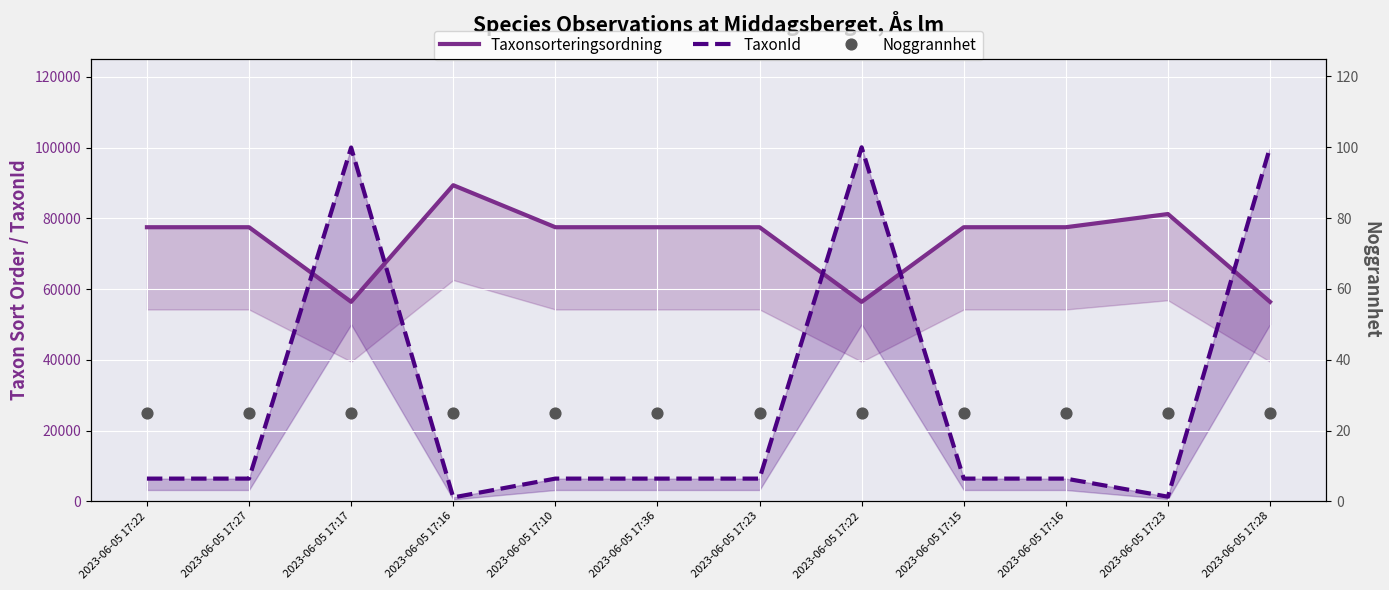

Which series reaches the maximum Y coordinate?

TaxonId